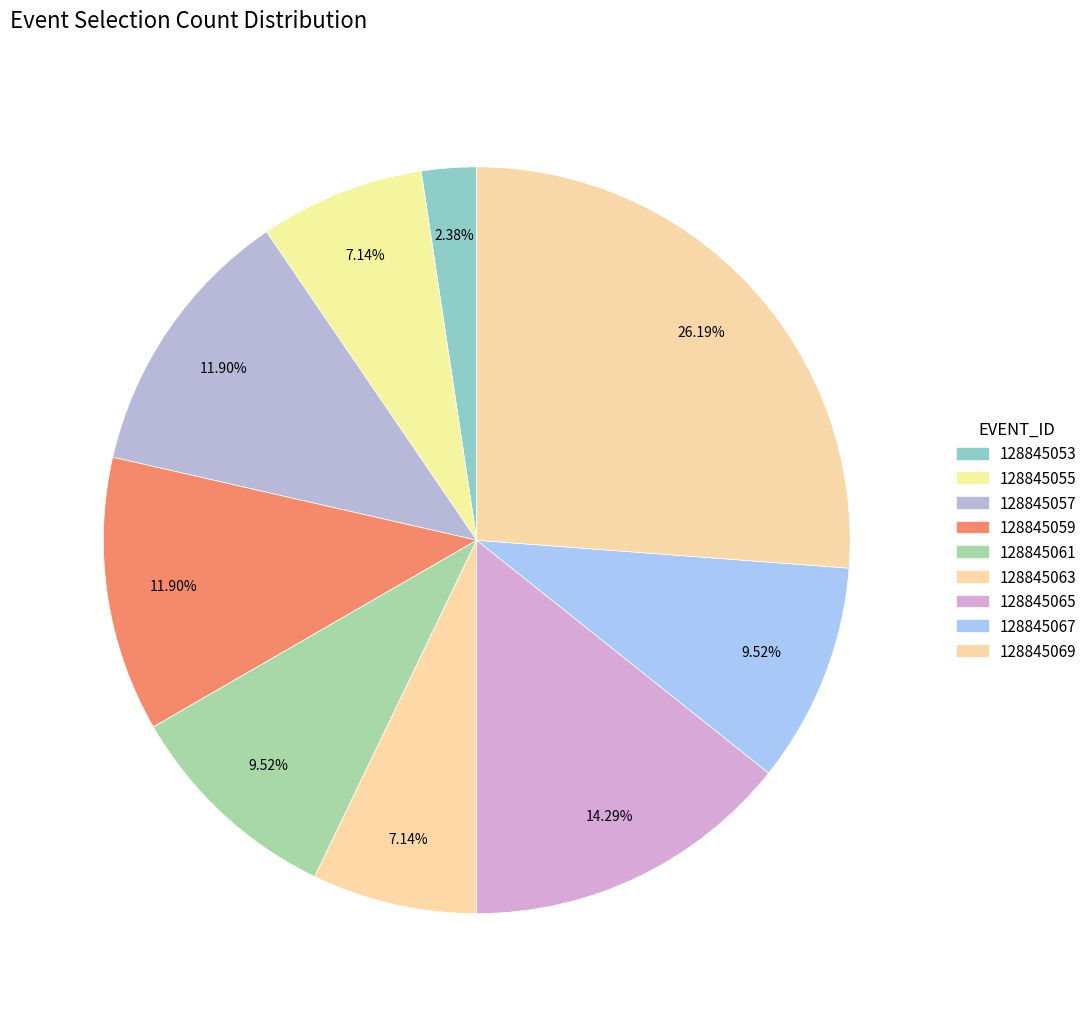

True or false: 128845059 accounts for 27% of the total.

False